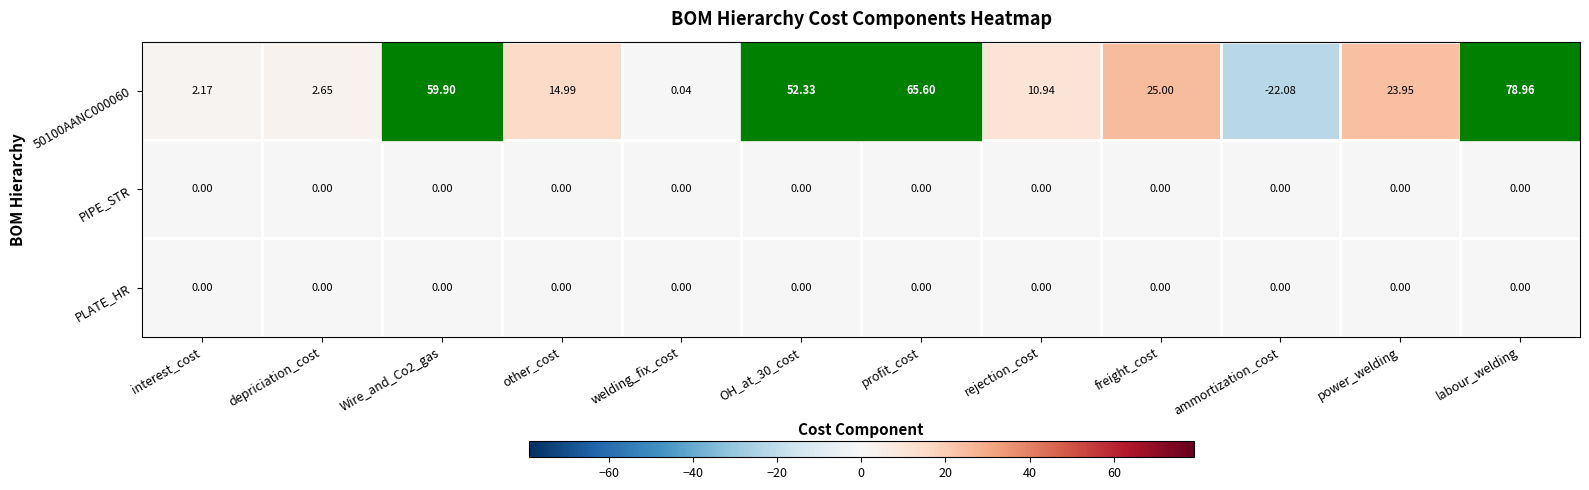

Which series has the widest spread of values?

50100AANC000060